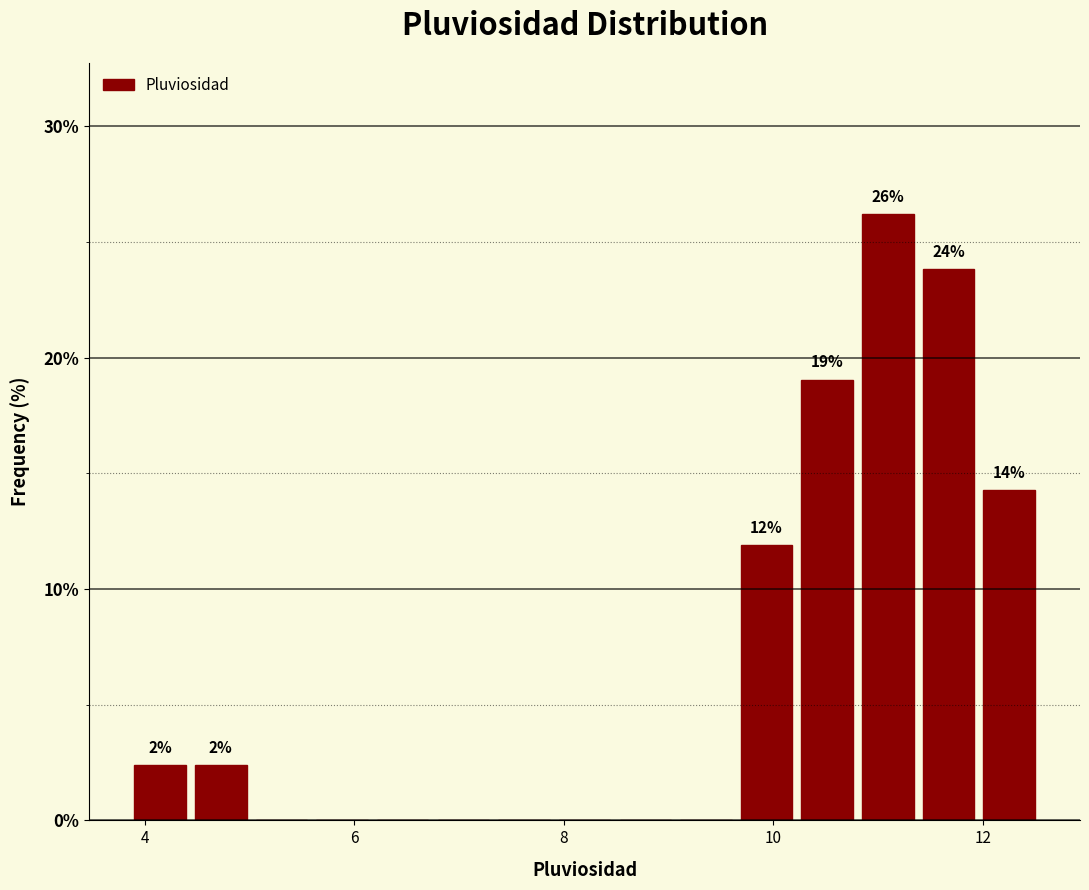

Read against the x-axis, roughly where is the centre of the tallest bar?

11.0